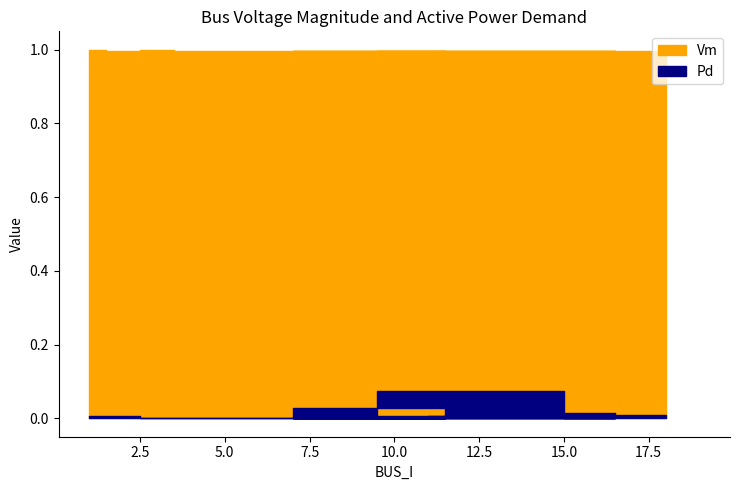

Where is Pd nearest to the value 0?

3